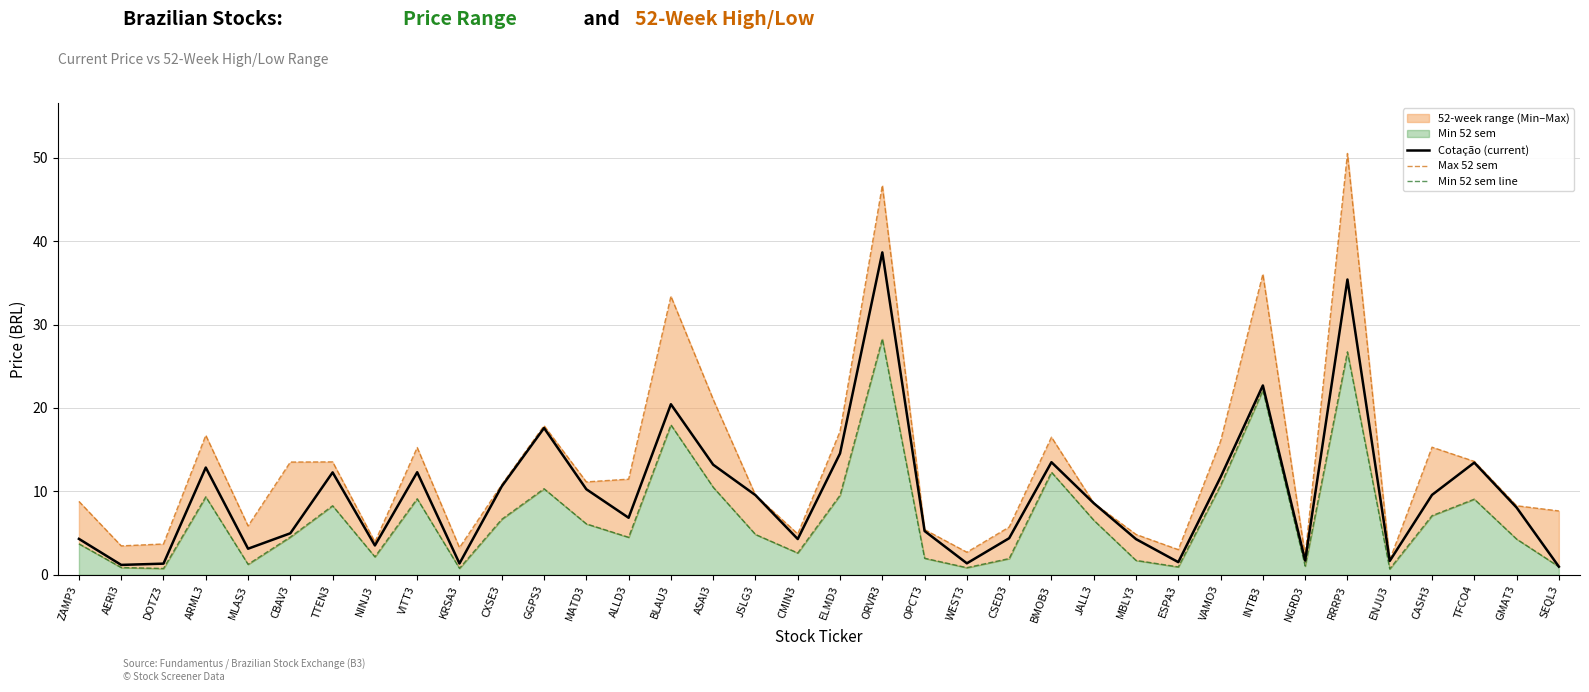

At which category does the chart reach its minimum across all series?

ENJU3